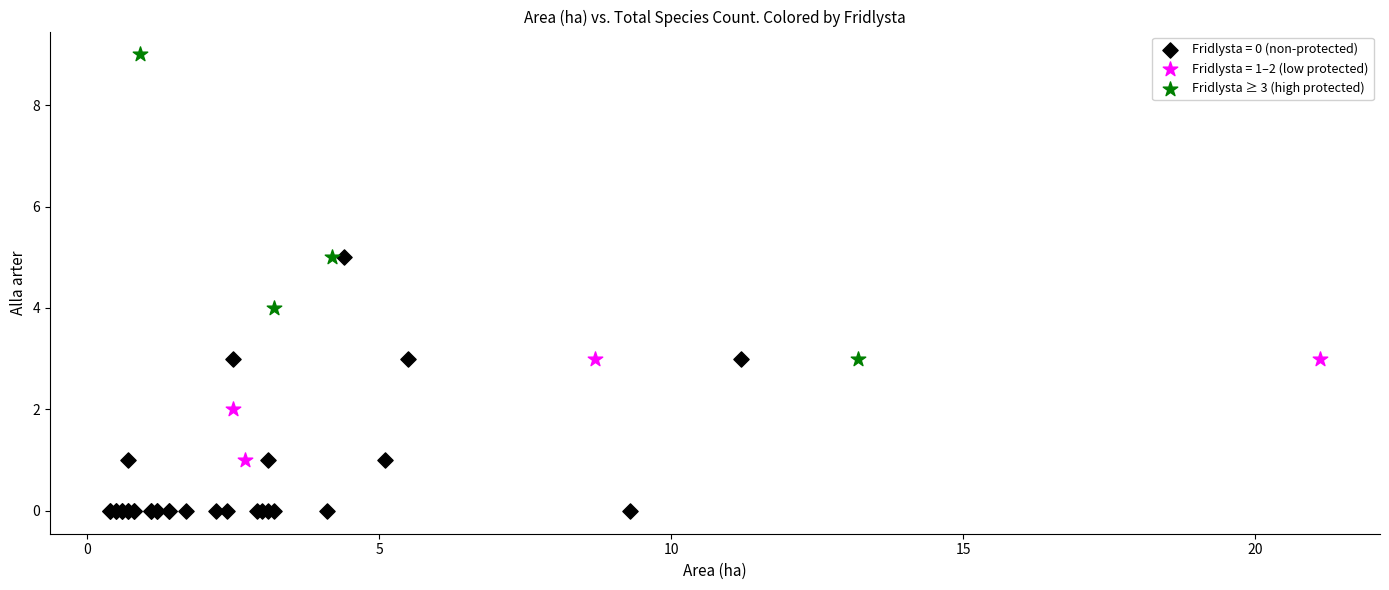

Which series contains the highest Y value?

Fridlysta ≥ 3 (high protected)